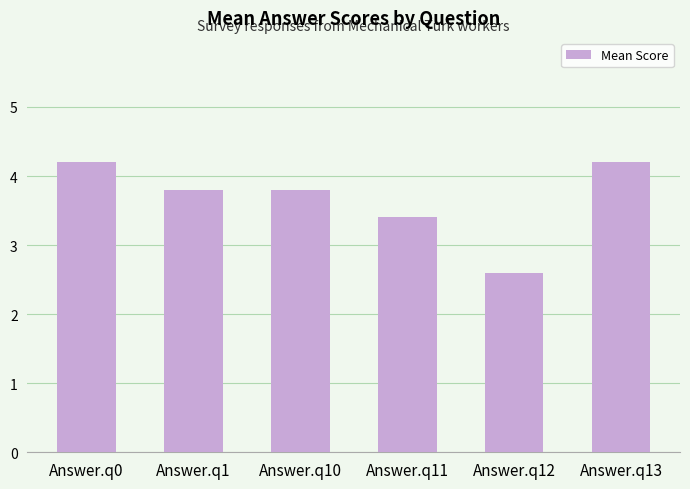

Are the bars grouped side by side (vs. stacked)?

No